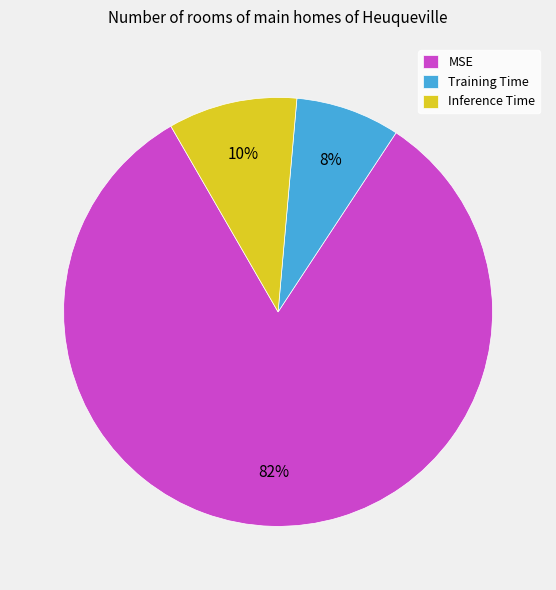

Rank the categories by value from lowest to highest.

Training Time, Inference Time, MSE